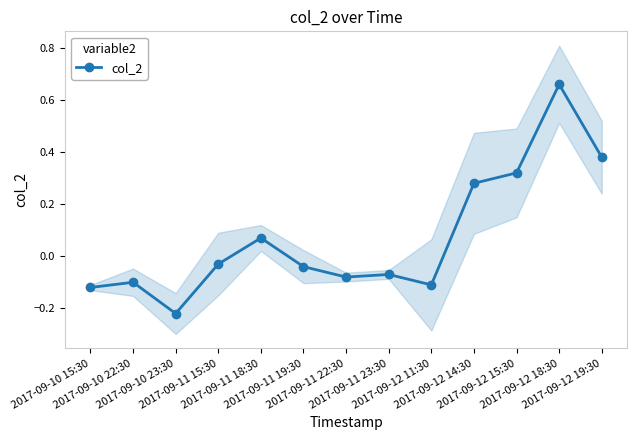

Count the number of categories in the chart.

13